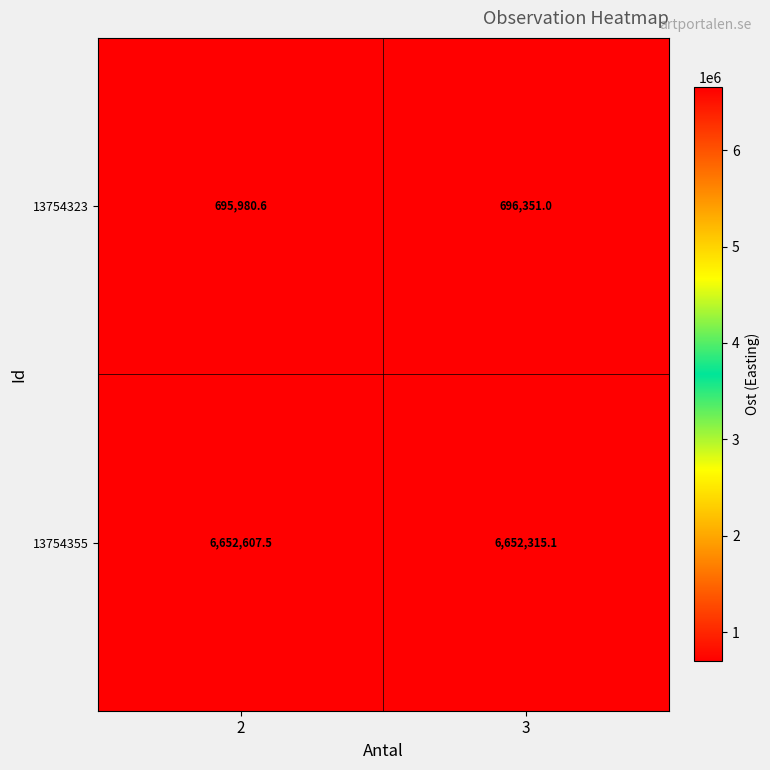

Reading left to right, what are all the values shown in this chart?

13754323: 695980.6	696351.0
13754355: 6652607.5	6652315.1